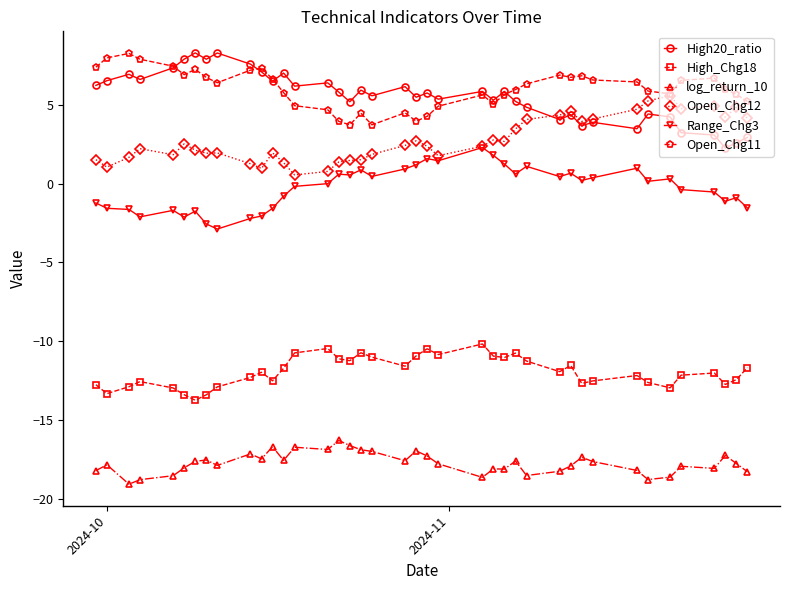

True or false: log_return_10 and Open_Chg12 intersect in this chart.

False